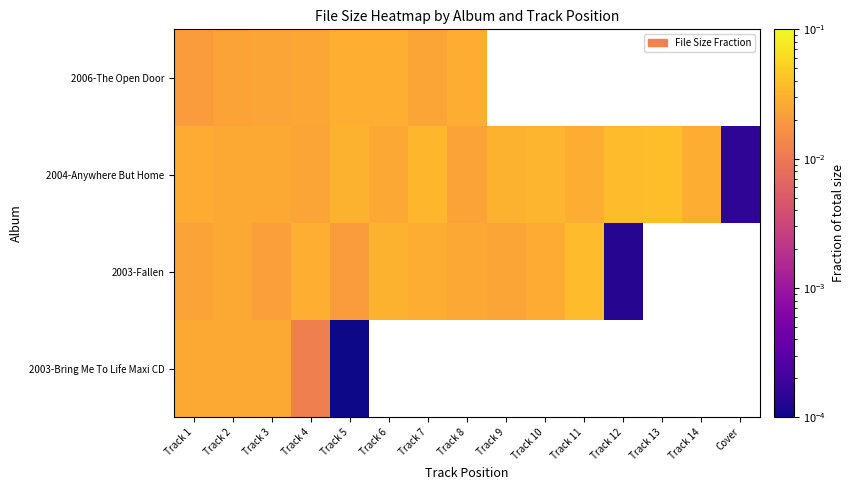

Is the value of 2003-Bring Me To Life Maxi CD at Track 11 greater than the value of 2006-The Open Door at Track 12?

No